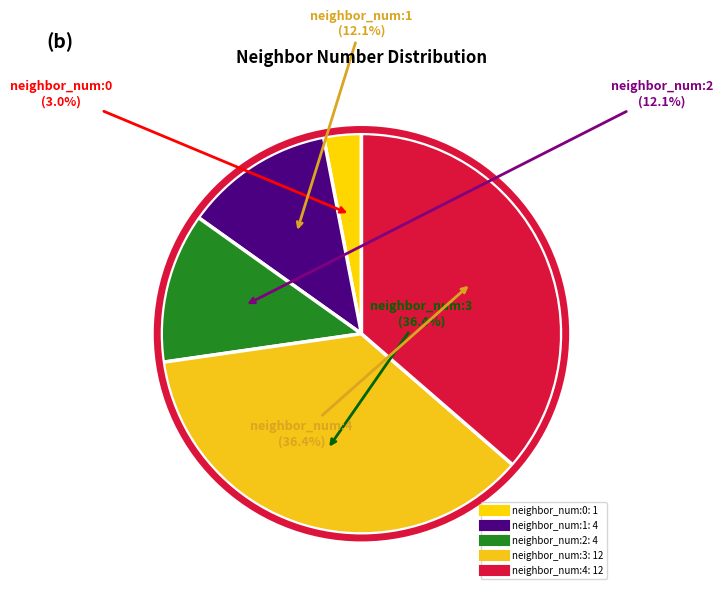

Which category has the smallest portion of the pie?

neighbor_num:0